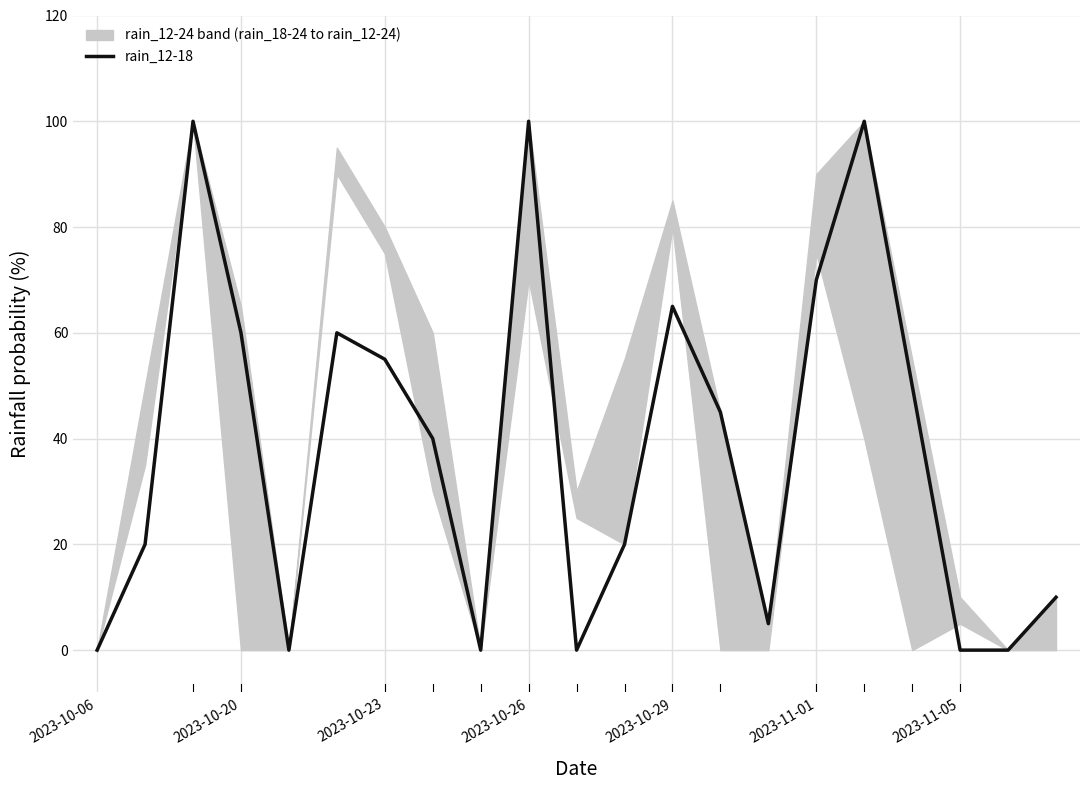

What is the difference between the values at 7 and 19?

40